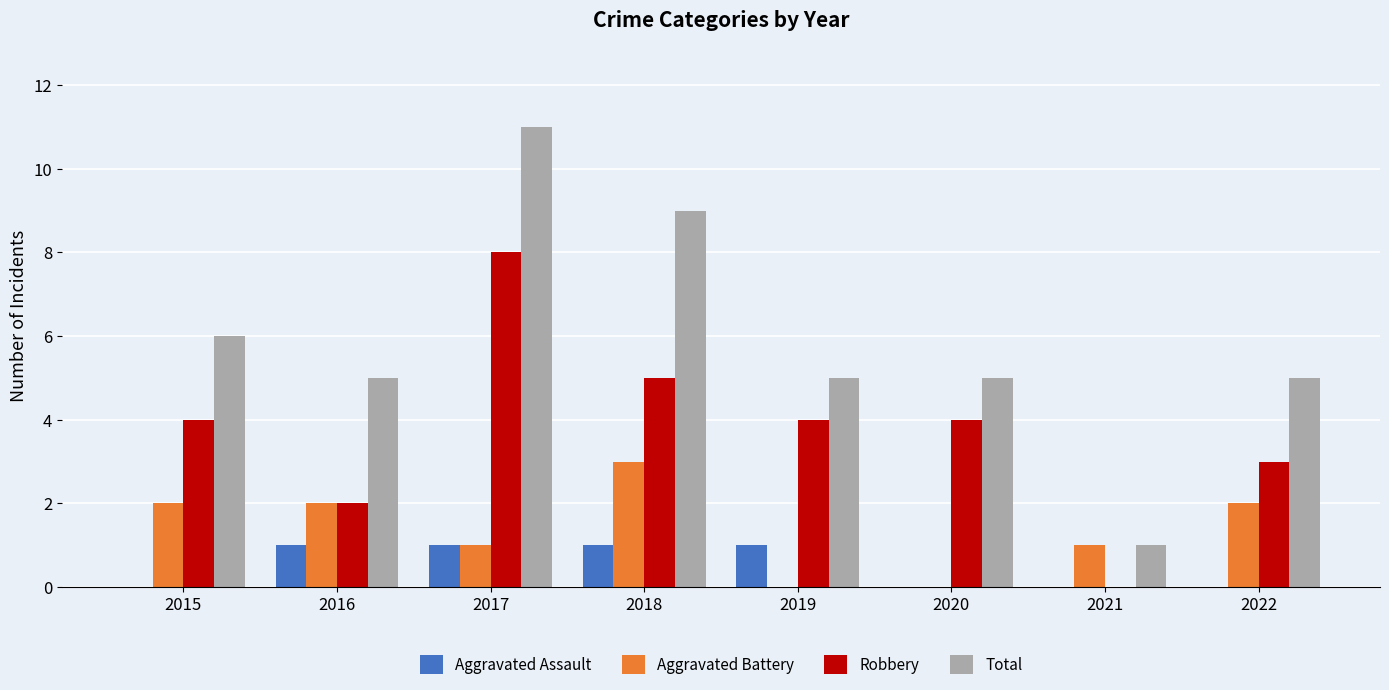

How many groups of bars are there?

8